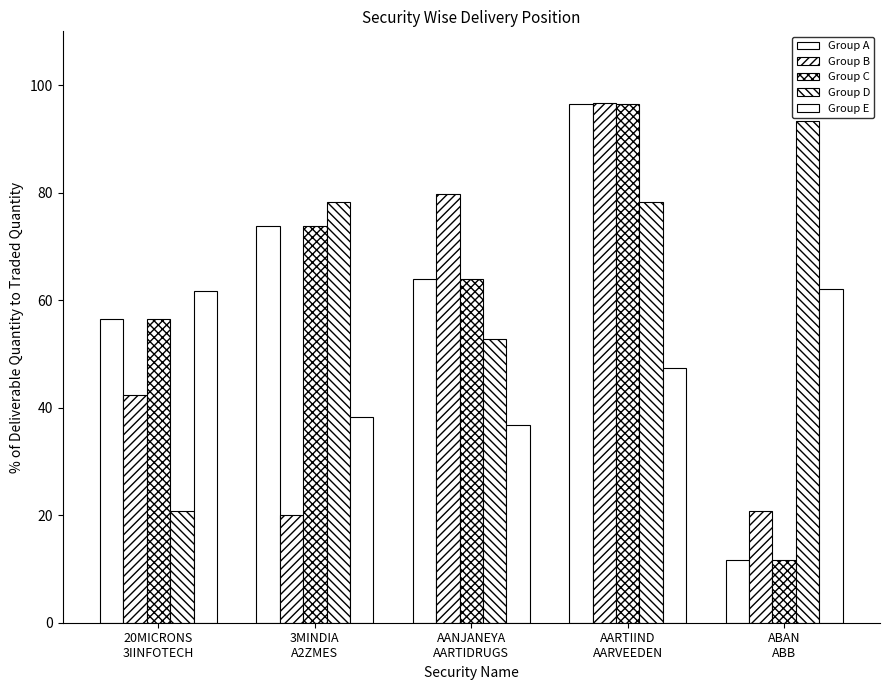

The Group A series shows 13.7 at AANJANEYA
AARTIDRUGS. True or false?

False